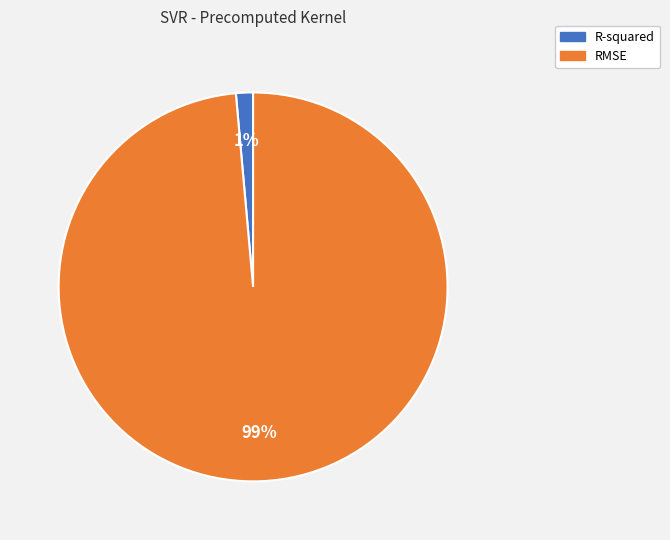

Is it true that RMSE is 99% of the pie?

True